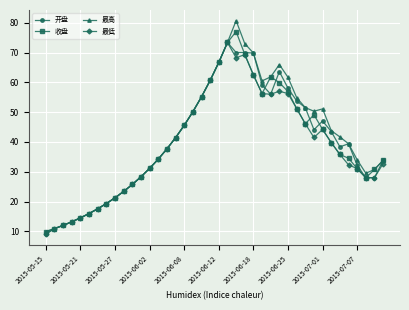

Does the chart display data point markers on the line(s)?

Yes